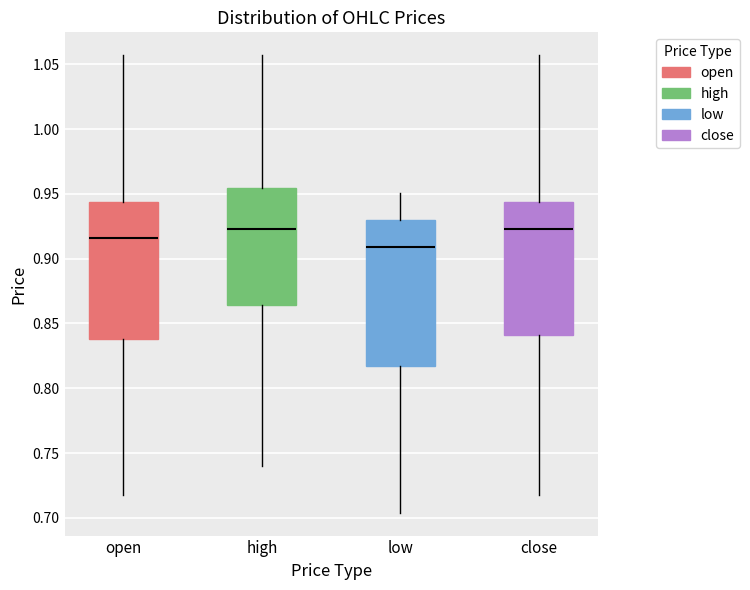

Reading left to right, transcribe this box plot: for each box, give where its median line is, the range the box spans, and where its two whiskers end, as read against the y-axis. The values are not printed on the chart, so give them approximately, as read against the axis.

open: median 0.915, box 0.840 to 0.945, whiskers 0.720 to 1.055
high: median 0.925, box 0.865 to 0.955, whiskers 0.740 to 1.055
low: median 0.910, box 0.815 to 0.930, whiskers 0.705 to 0.950
close: median 0.925, box 0.840 to 0.945, whiskers 0.720 to 1.055